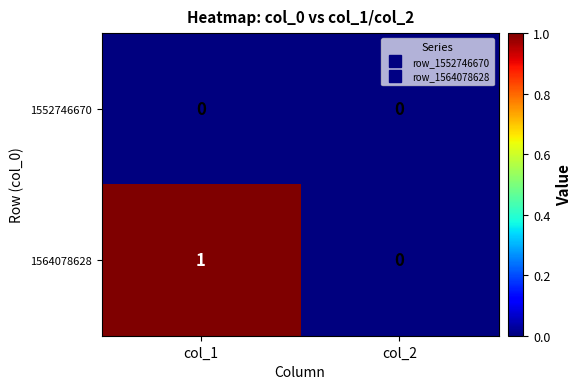

Between col_1 and col_2, which series saw the biggest shift?

1564078628